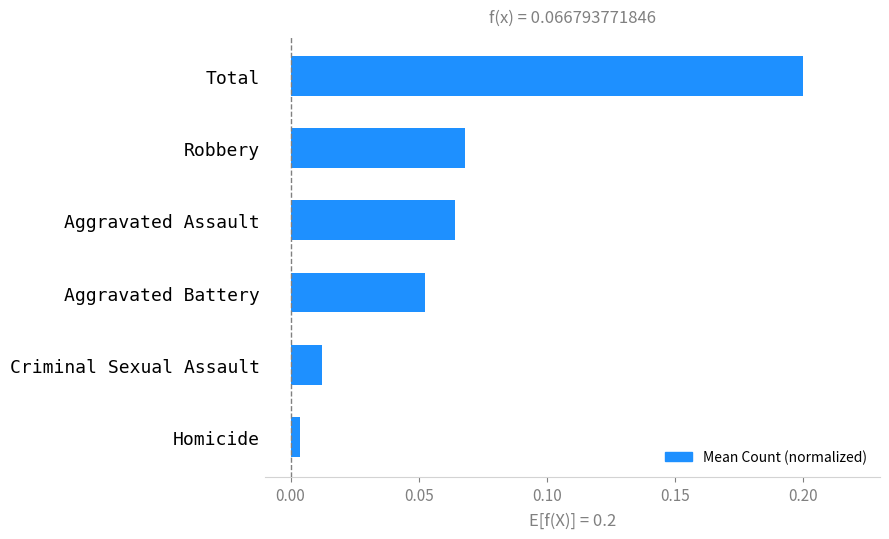

Rank the categories by value from lowest to highest.

Homicide, Criminal Sexual Assault, Aggravated Battery, Aggravated Assault, Robbery, Total